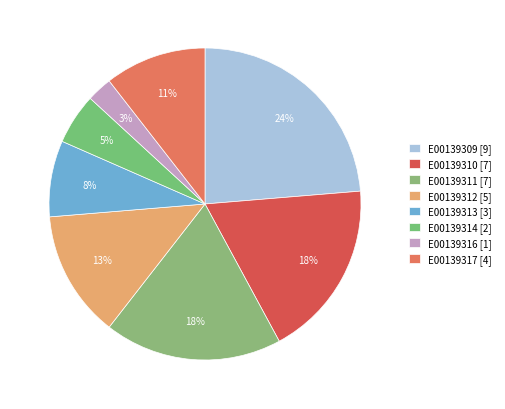

To the nearest percent, what is the difference between the largest and smallest slice percentages?

21%